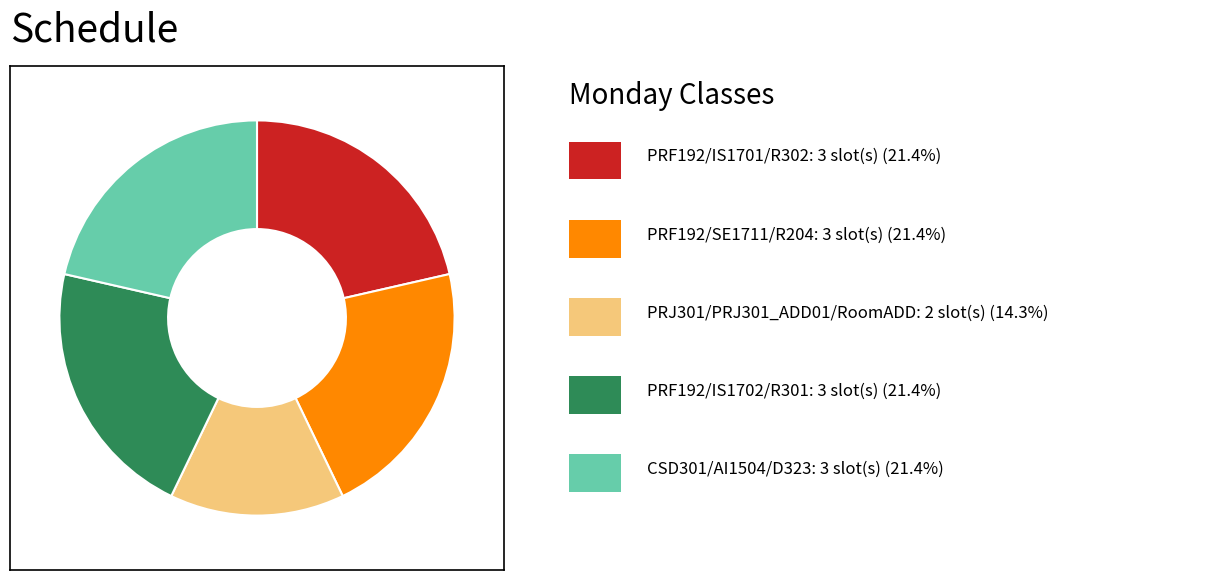

Does any single category account for the majority?

No